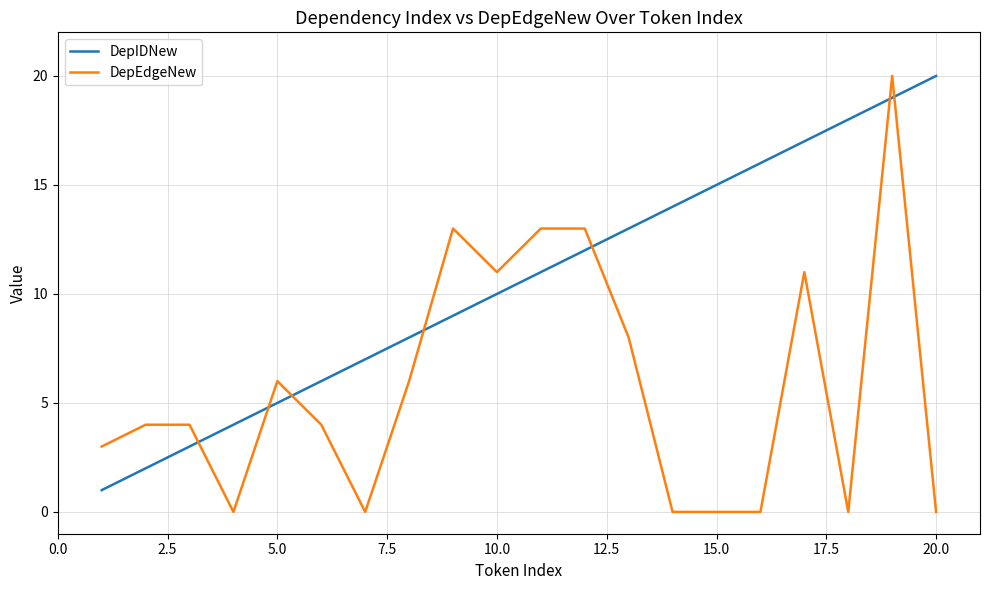

List the series in order of their overall mean, lowest first.

DepEdgeNew, DepIDNew